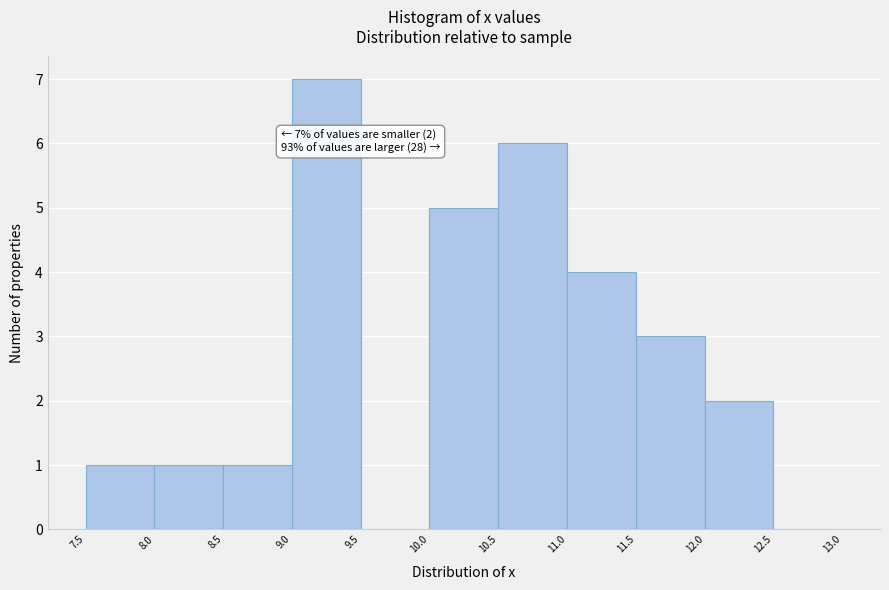

Over which range of the x-axis is the bar tallest?

9.0 to 9.5